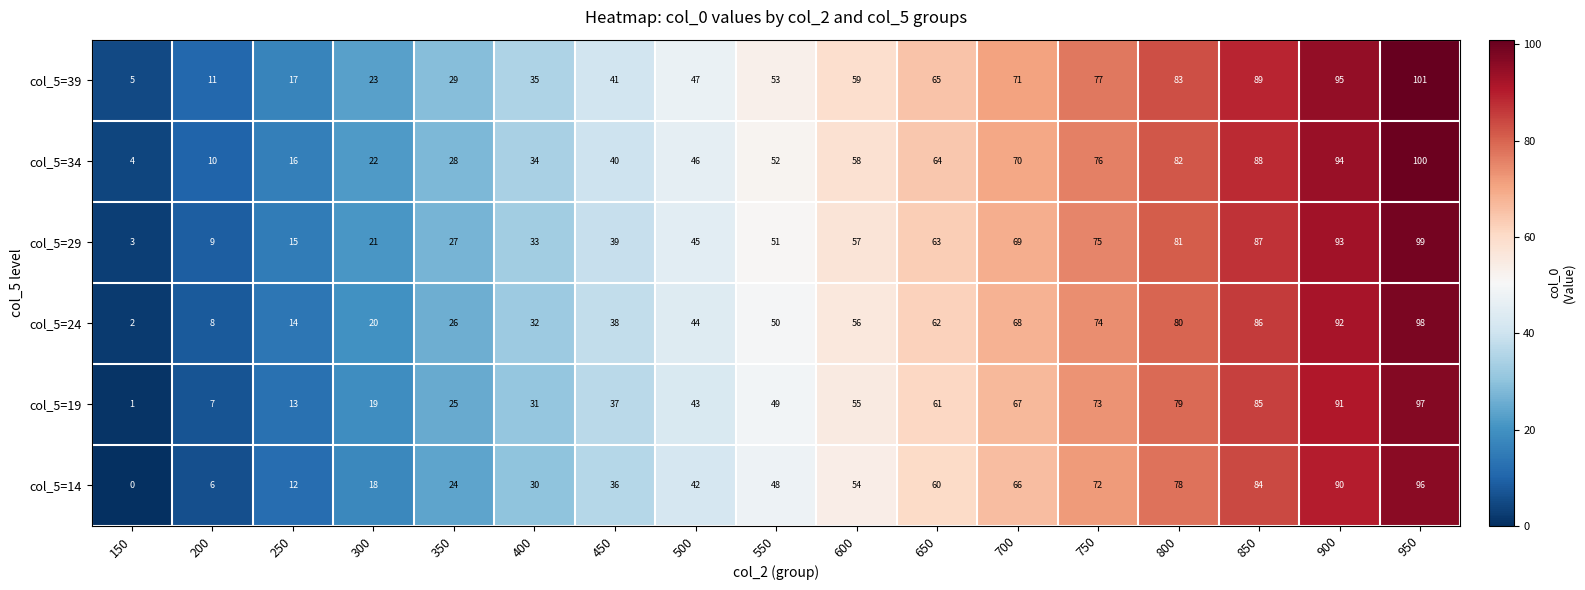

Read the col_5=14 value at 750, to the nearest 10.

70